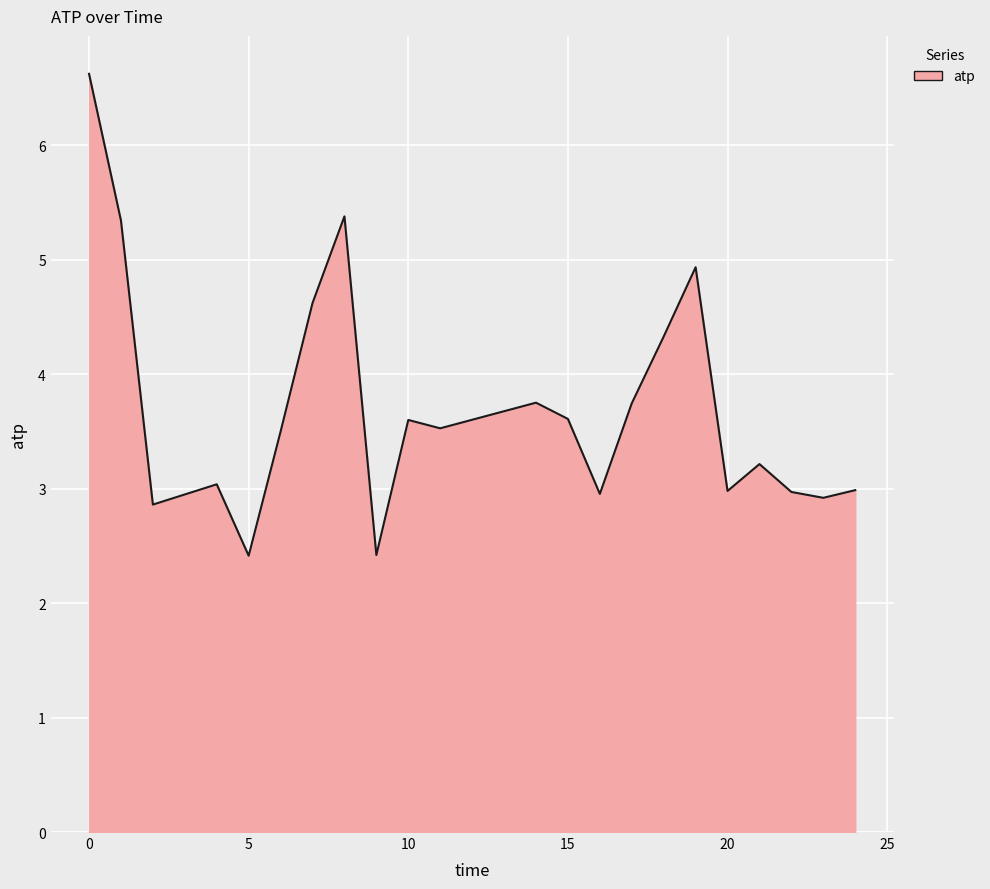

What is the difference between the maximum and minimum values?

4.2